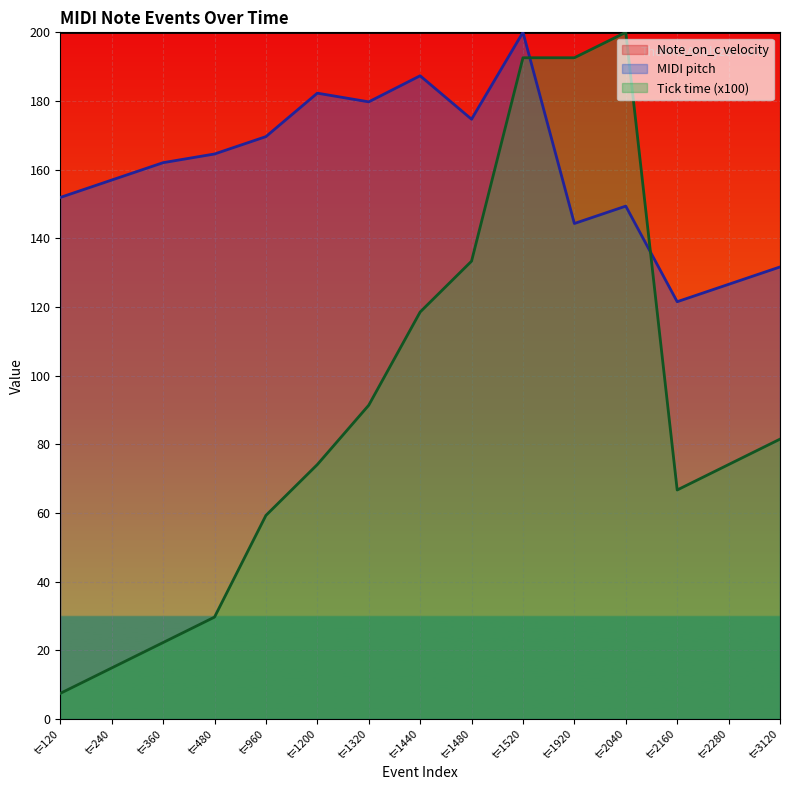

At which category does Tick time (x100) reach its first local valley?

t=2160